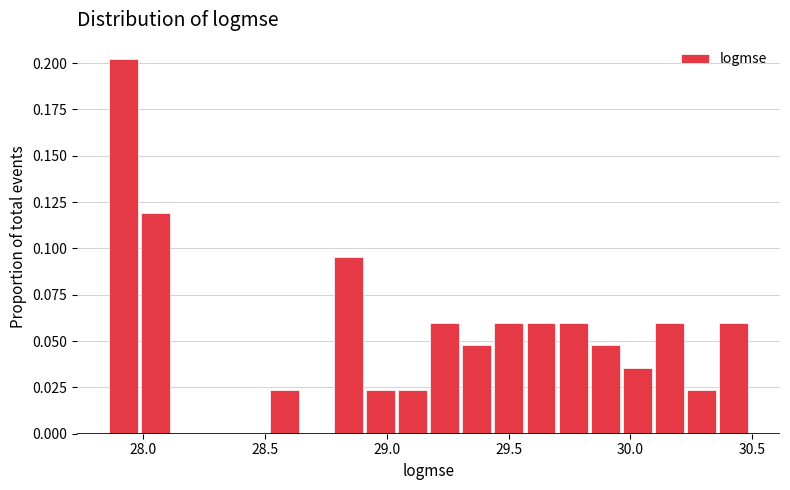

Read against the x-axis, roughly where is the centre of the tallest bar?

27.90